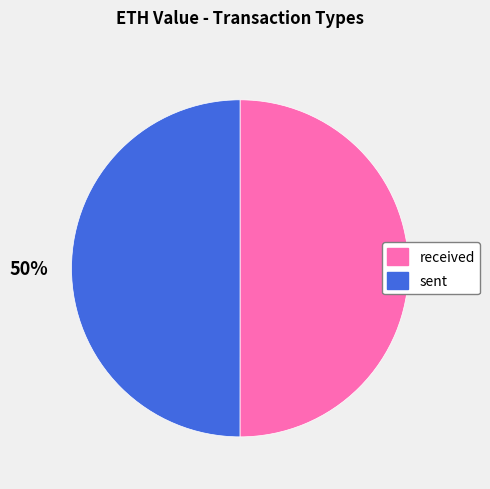

To the nearest percent, what is the combined percentage of received and sent?

100%